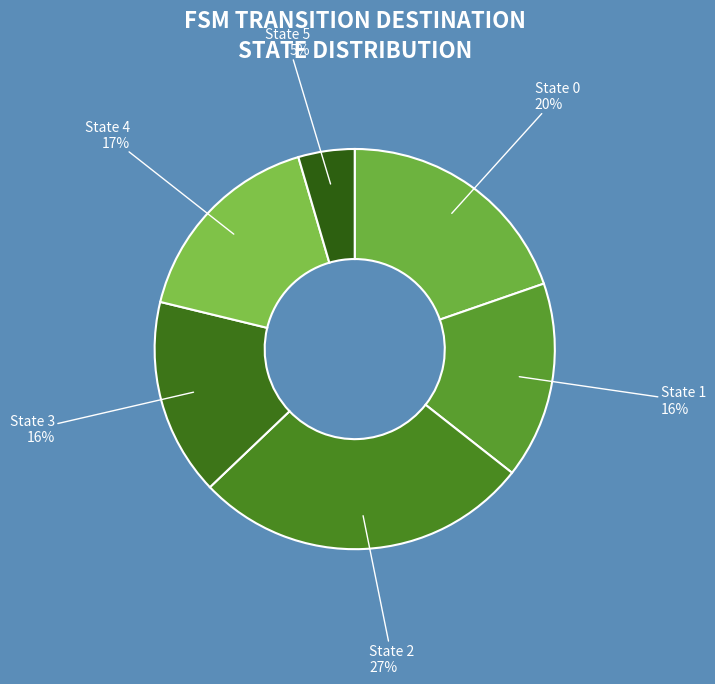

Which slice is the largest?

source_state 2